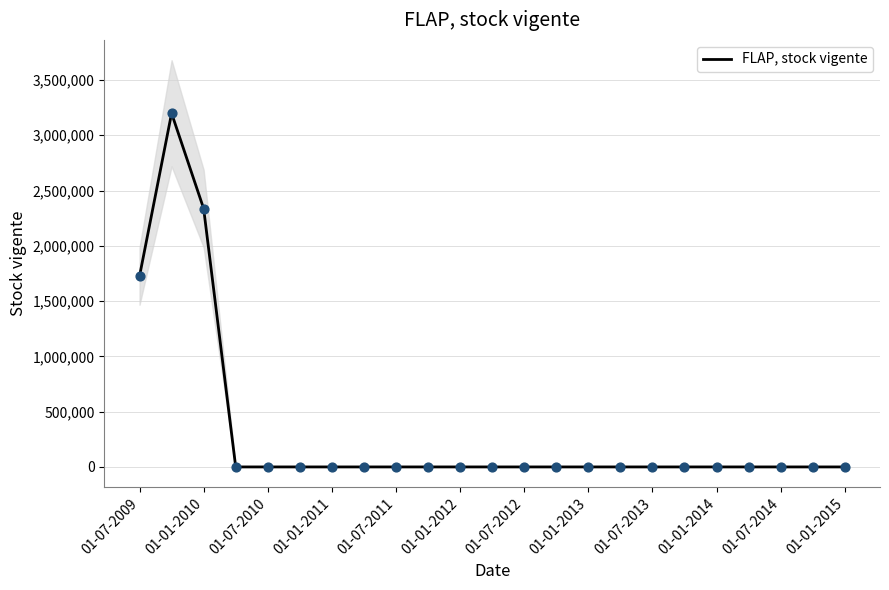

At which label is FLAP, stock vigente closest to 1599303?

01-07-2009